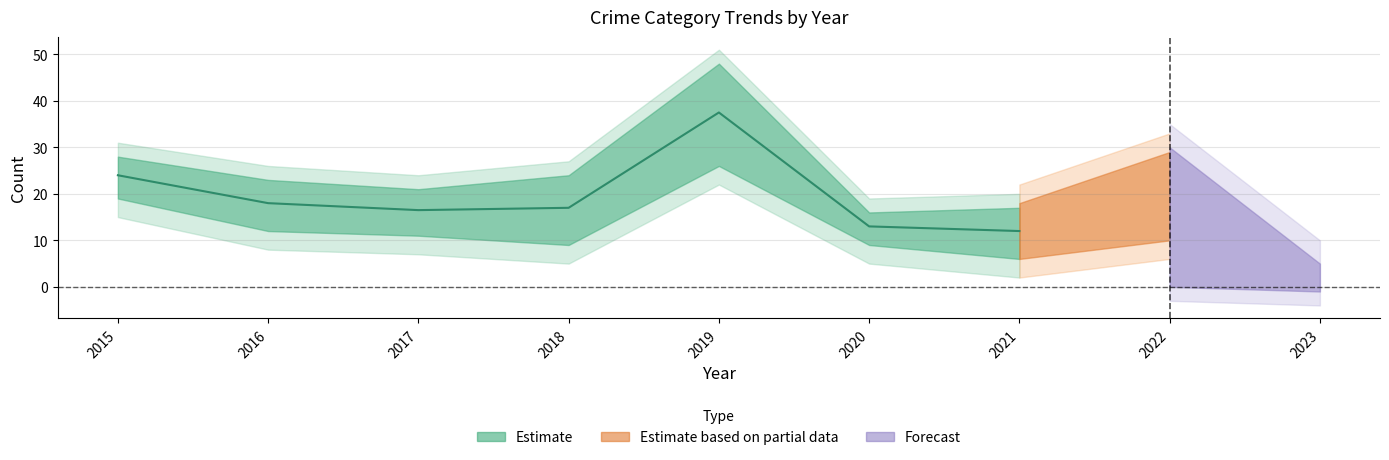

True or false: Theft has a value of 11 at 2015.

False